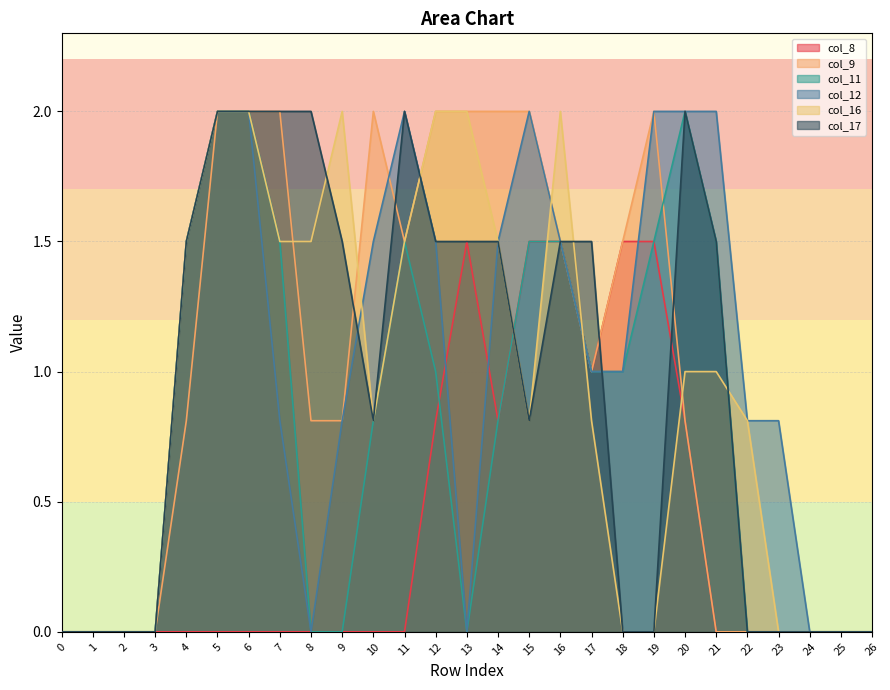

How many interior local valleys does the col_17 series have?

2